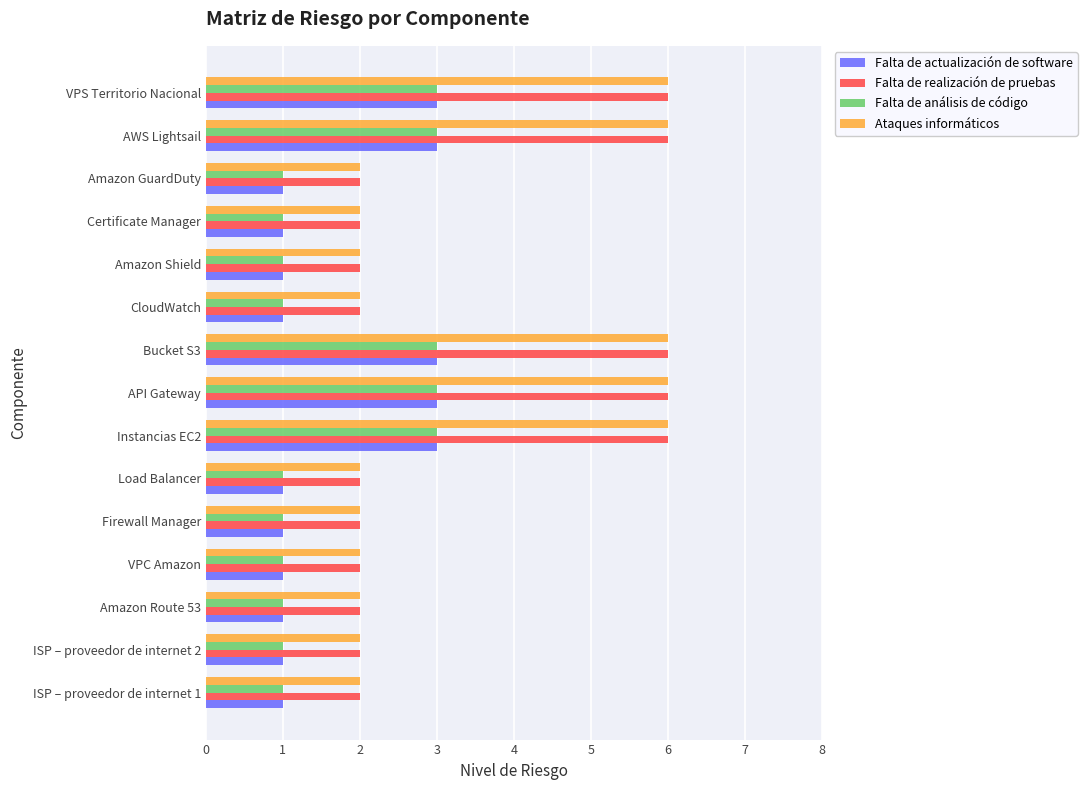

The Falta de realización de pruebas series shows 2 at VPC Amazon. True or false?

True